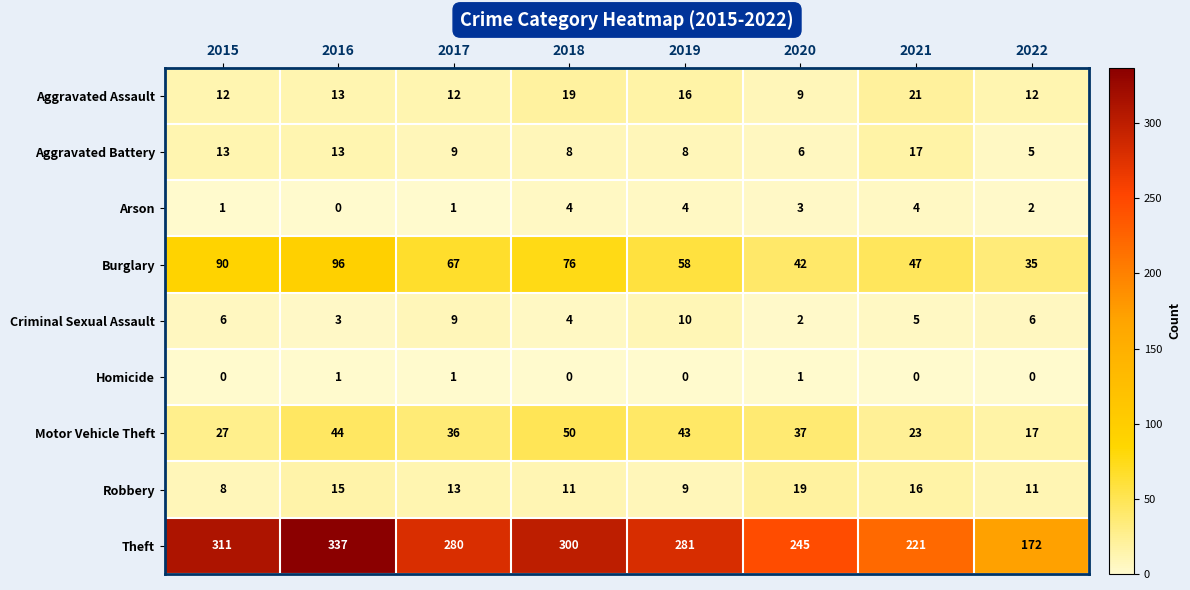

What is the sum of all Criminal Sexual Assault values?

45